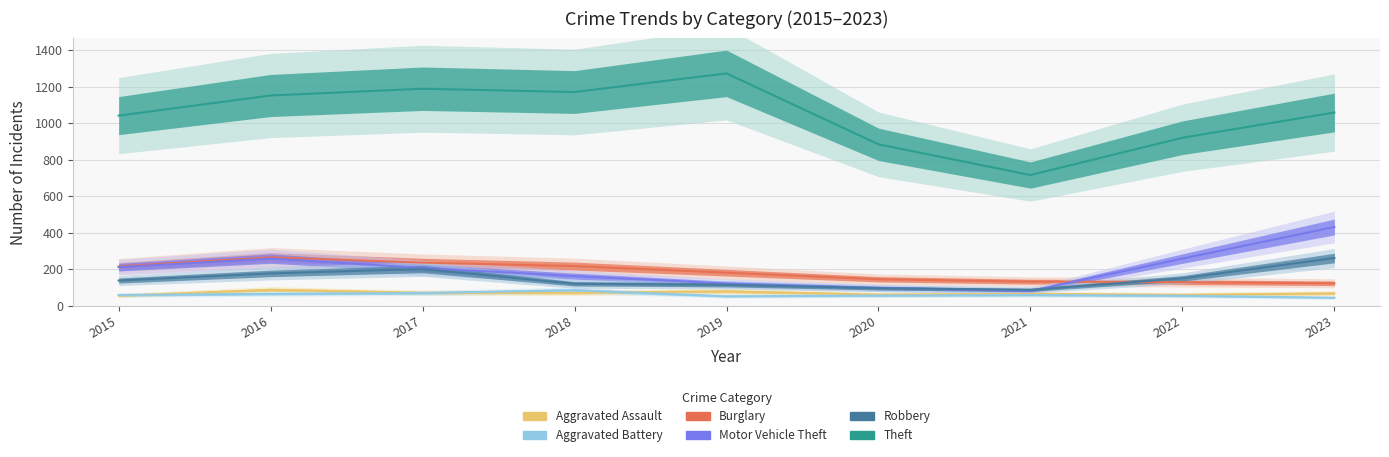

What is the sum of all Aggravated Battery values?

554